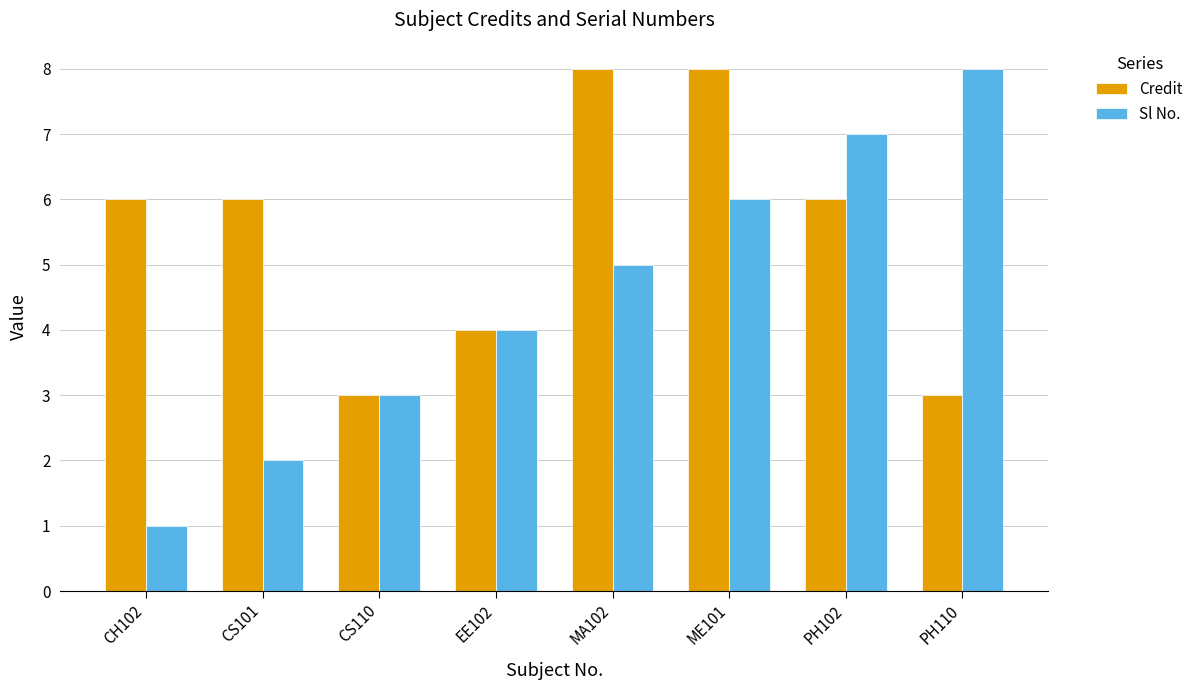

What are all the series names shown in the legend?

Credit, Sl No.